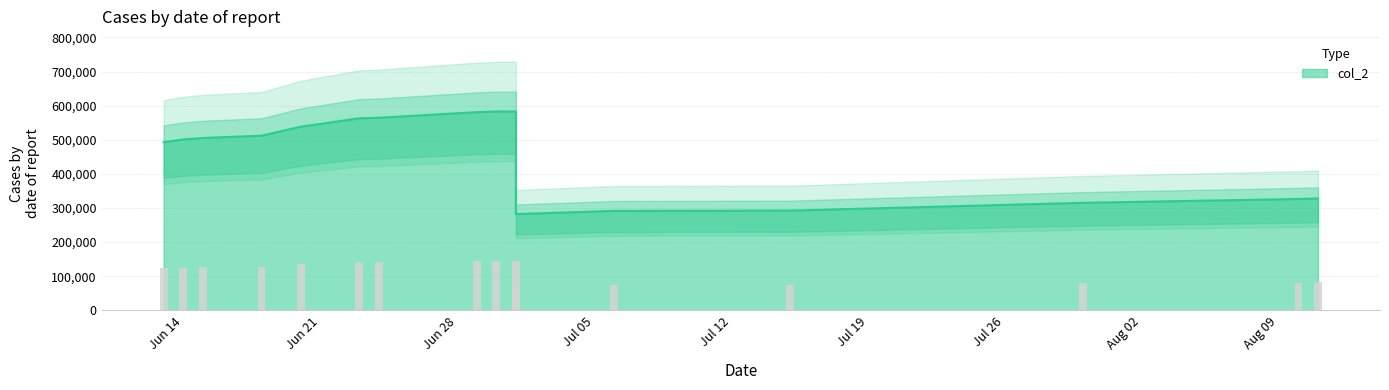

At which label does the data first exceed 505205?

2021-06-18